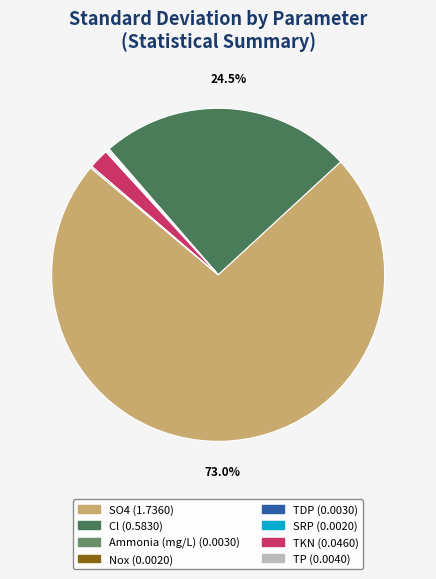

Which category has the biggest portion of the pie?

SO4